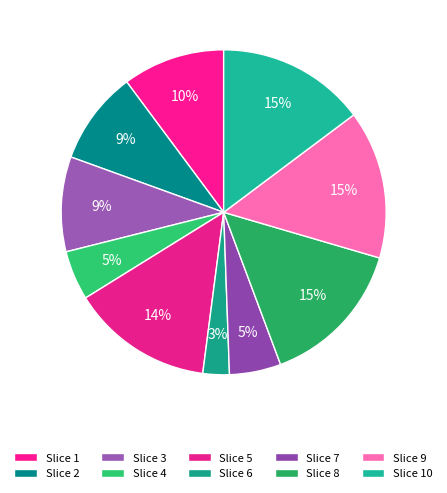

How many slices are in this pie chart?

10